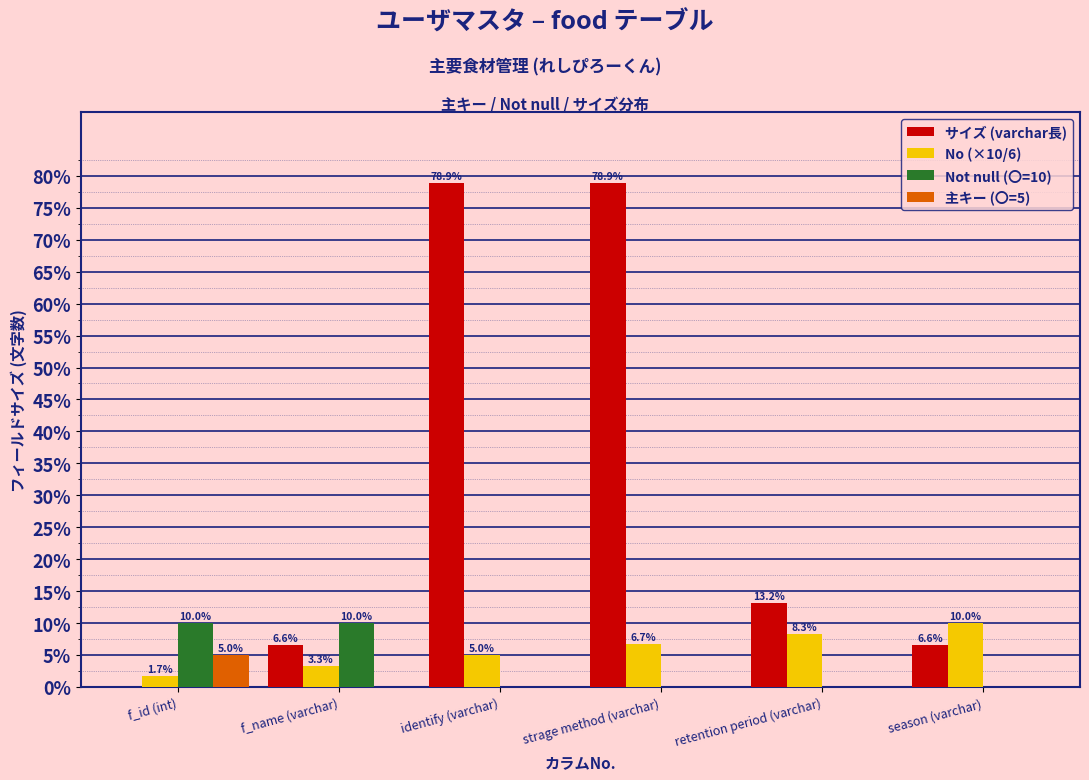

Reading right to left, transcribe all the data shown in this chart.

サイズ (varchar長): 6.6	13.2	78.9	78.9	6.6	0.0
No (×10/6): 10.0	8.3	6.7	5.0	3.3	1.7
Not null (〇=10): 0.0	0.0	0.0	0.0	10.0	10.0
主キー (〇=5): 0.0	0.0	0.0	0.0	0.0	5.0